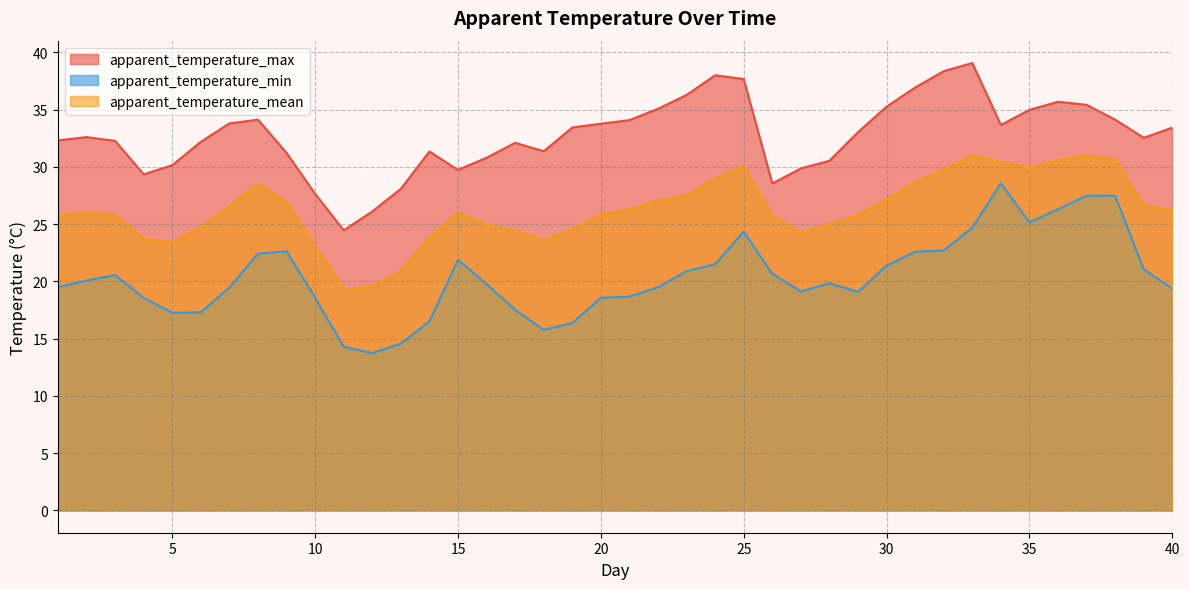

How many values in the apparent_temperature_min series are below 19?

13